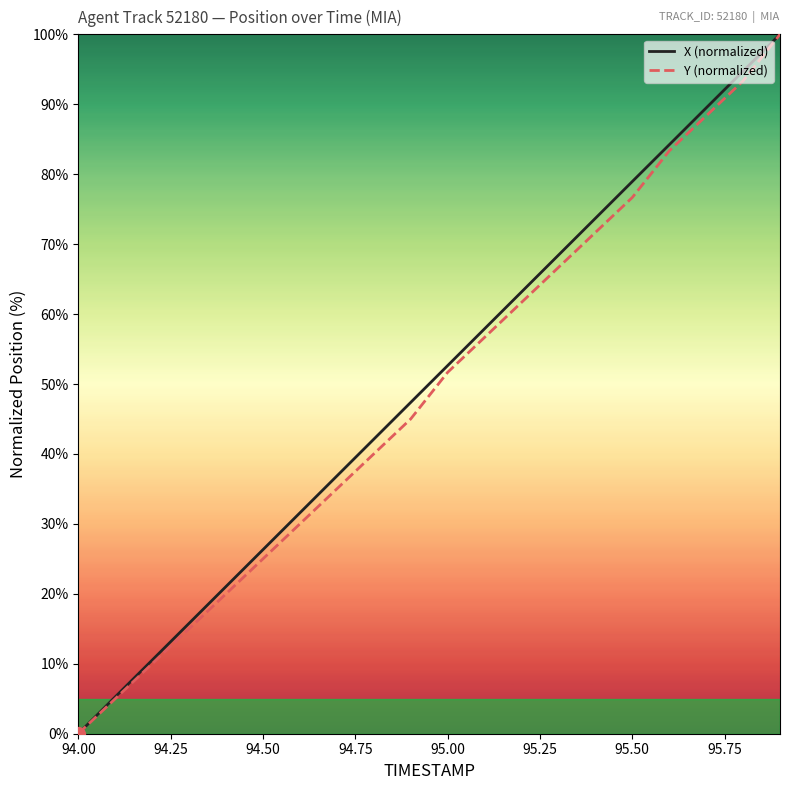

At how many categories does at least one series exceed 72?

6